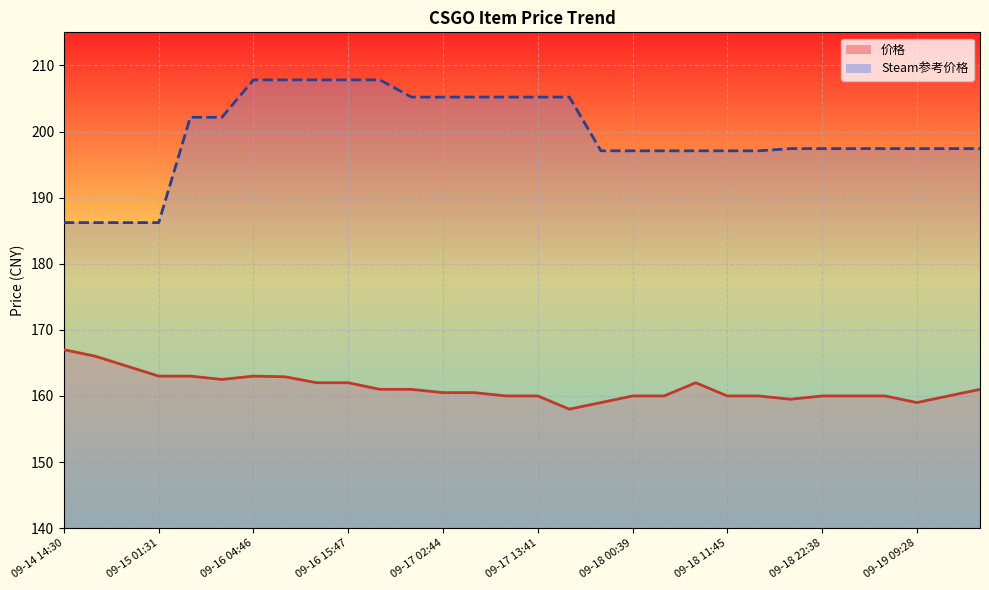

The value of Steam参考价格_line at 17 is 197.1. True or false?

True